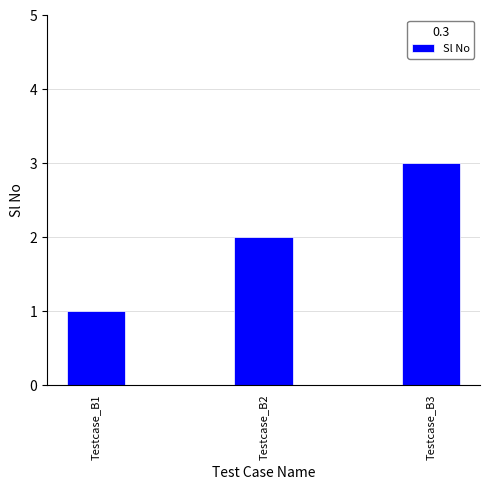

Which label corresponds to the largest value in the chart?

Testcase_B3